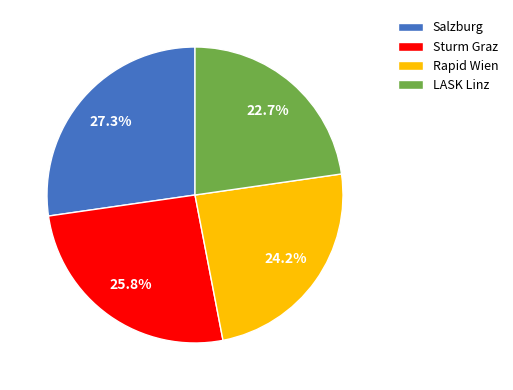

Rank the categories by value from highest to lowest.

Salzburg, Sturm Graz, Rapid Wien, LASK Linz